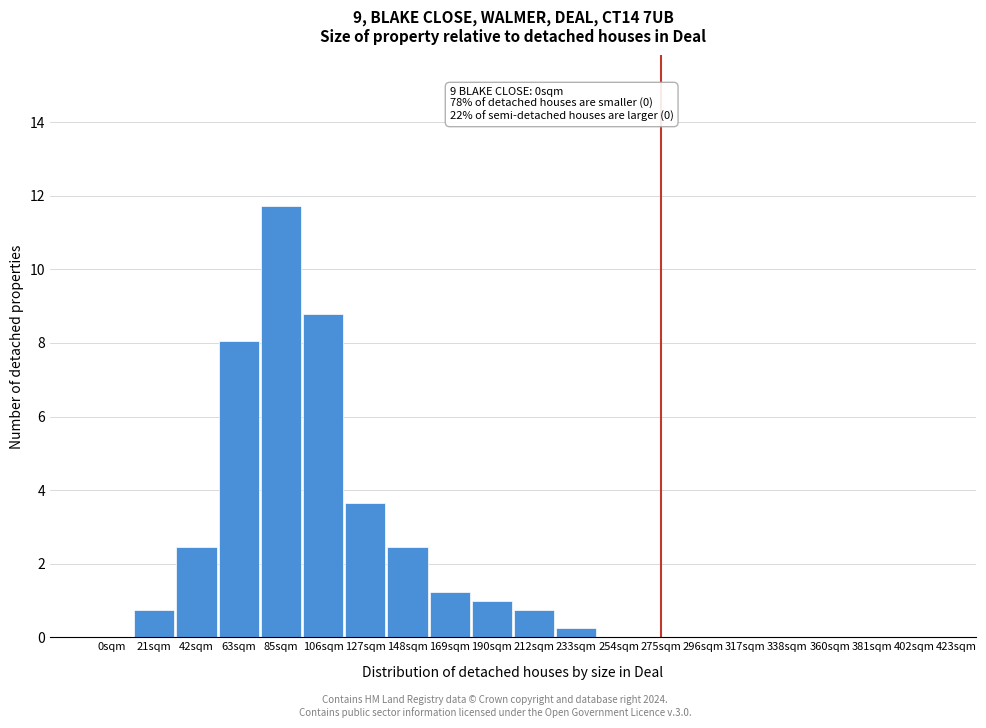

Reading left to right, transcribe all the data shown in this chart.

0sqm=0.0	21sqm=0.7	42sqm=2.4	63sqm=8.1	85sqm=11.7	106sqm=8.8	127sqm=3.7	148sqm=2.4	169sqm=1.2	190sqm=1.0	212sqm=0.7	233sqm=0.2	254sqm=0.0	275sqm=0.0	296sqm=0.0	317sqm=0.0	338sqm=0.0	360sqm=0.0	381sqm=0.0	402sqm=0.0